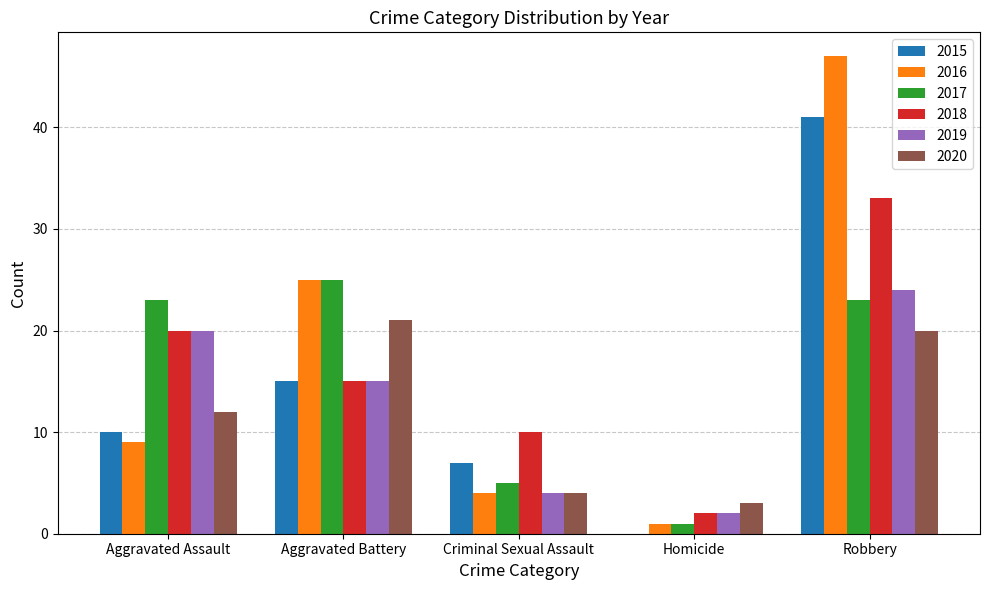

The 2016 series shows 25 at Aggravated Battery. True or false?

True